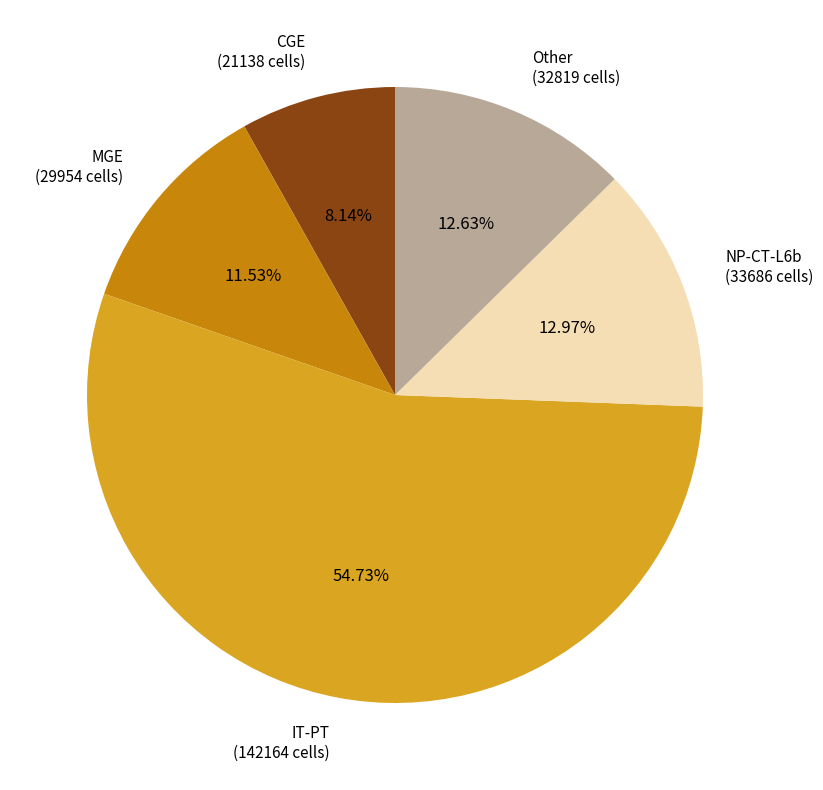

Which category has the smallest portion of the pie?

CGE